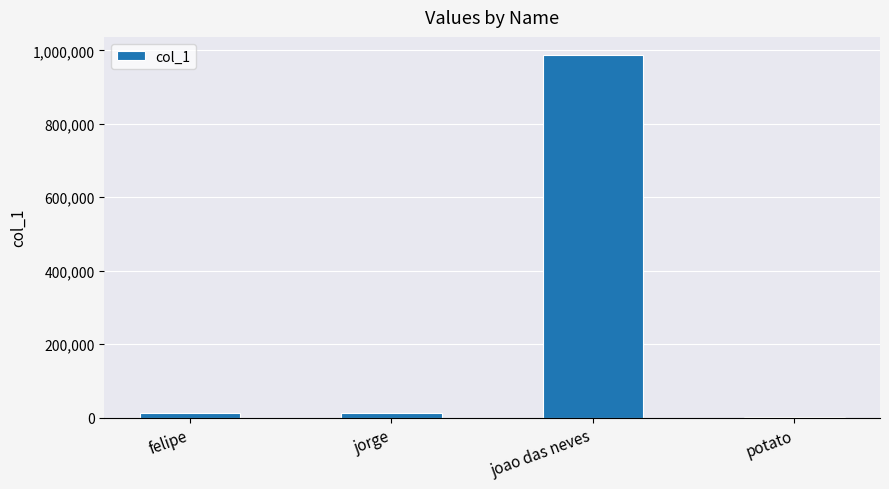

At which category does the chart reach its peak across all series?

joao das neves